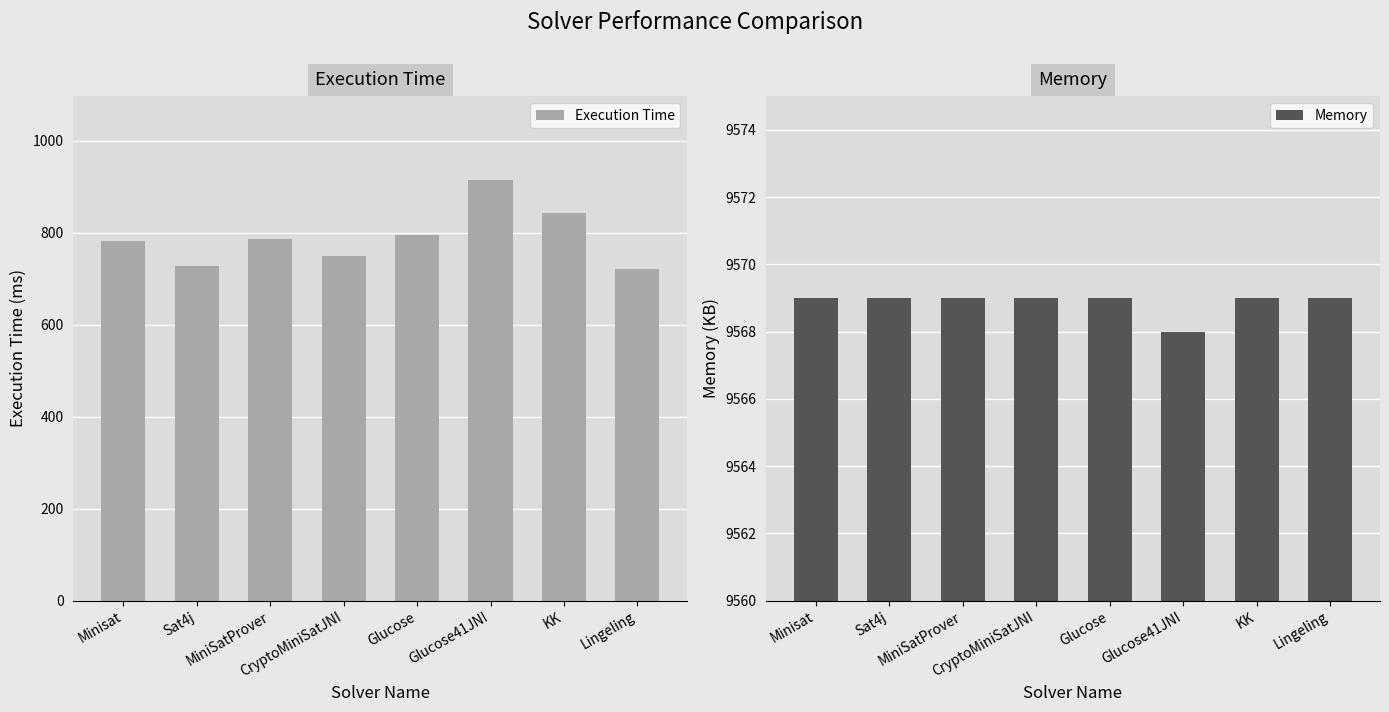

What is the sum of all Execution Time values?

6317